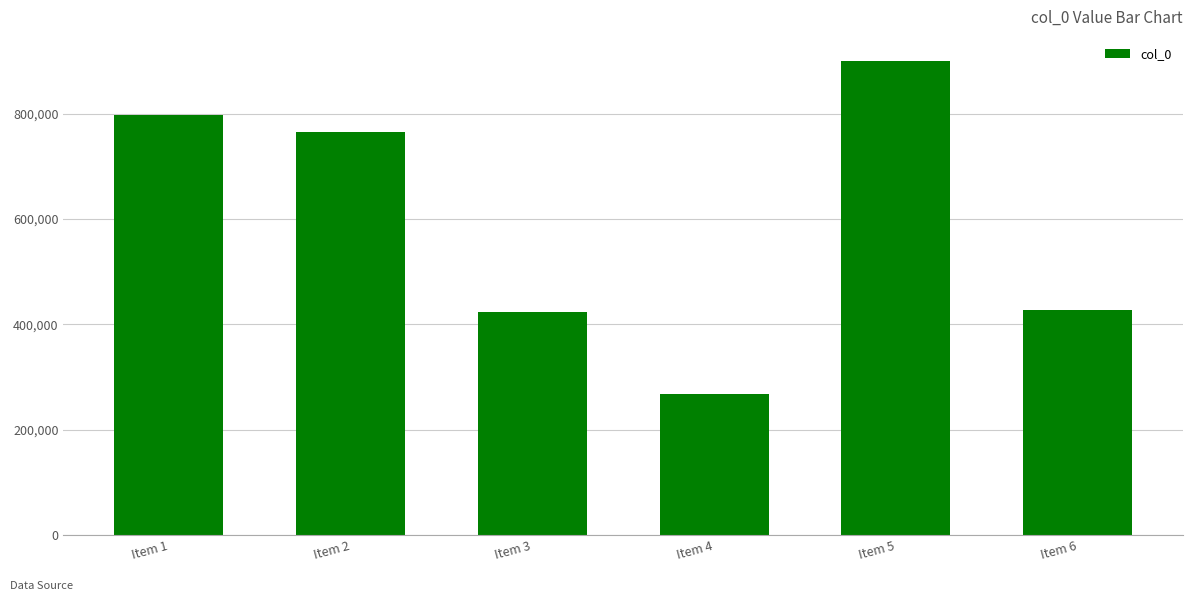

The value at Item 5 is 1606953. True or false?

False